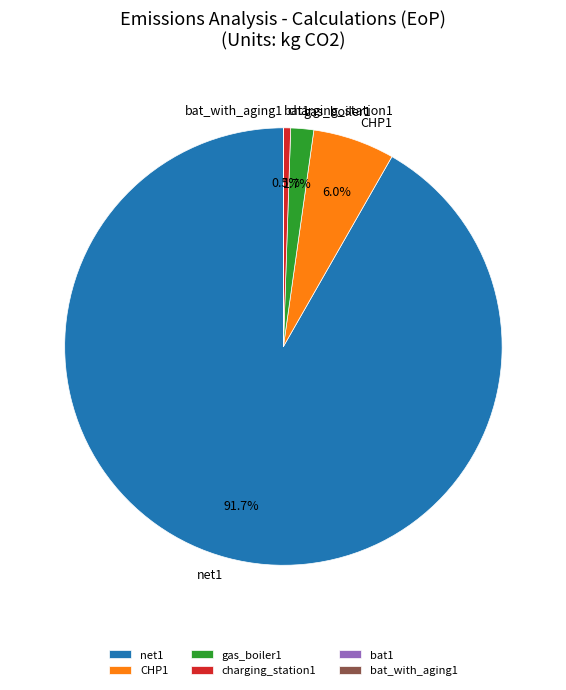

What is the largest slice in the pie chart?

net1